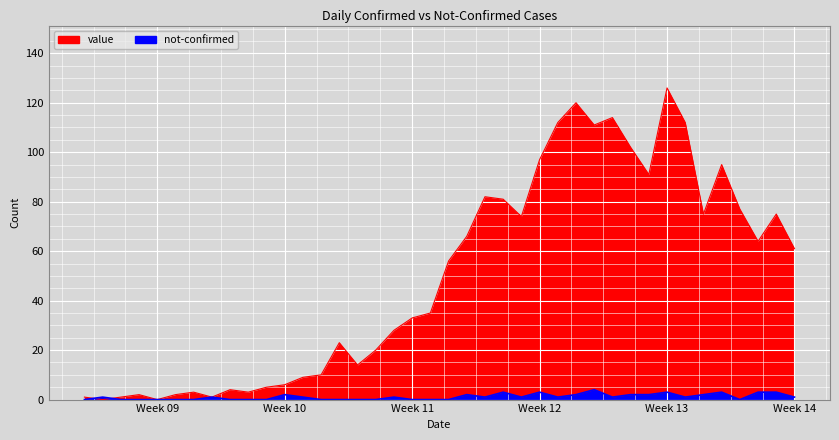

Which has a higher value, 2020-03-12 or 2020-02-28?

2020-03-12